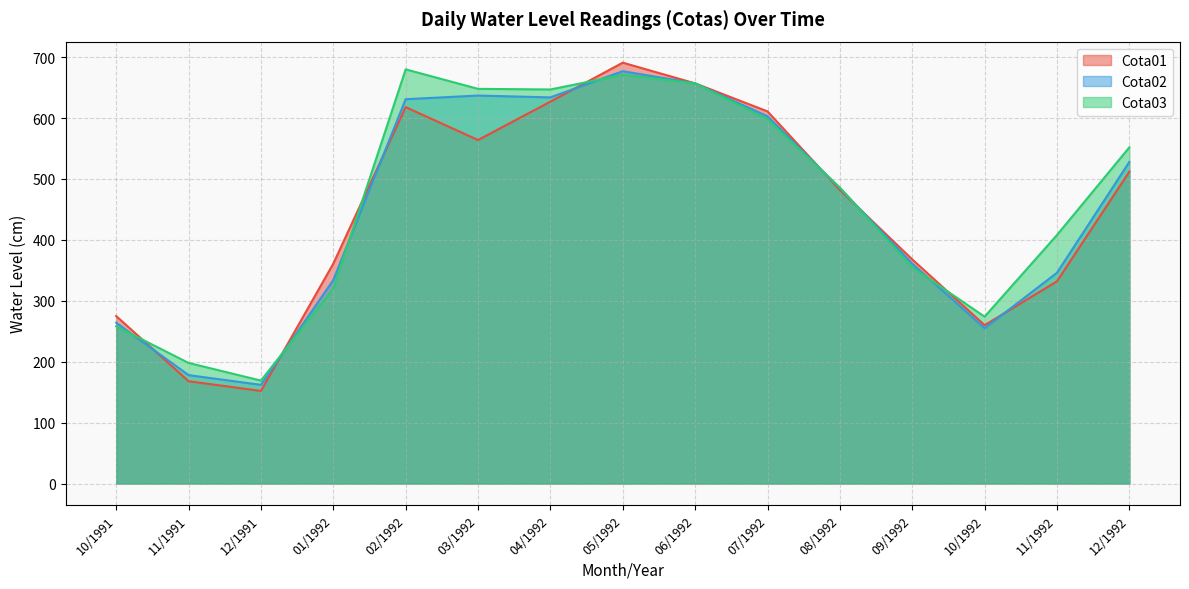

Rank the series at 05/1992 from lowest to highest value.

Cota03, Cota02, Cota01